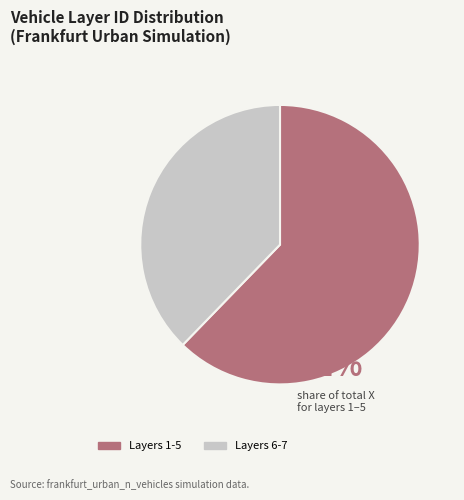

Does any single category account for the majority?

Yes